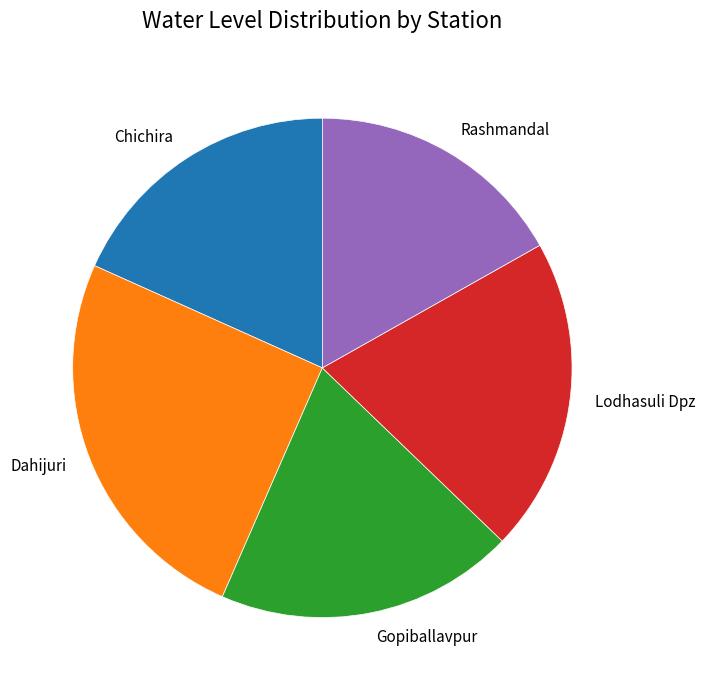

True or false: Chichira accounts for 31% of the total.

False